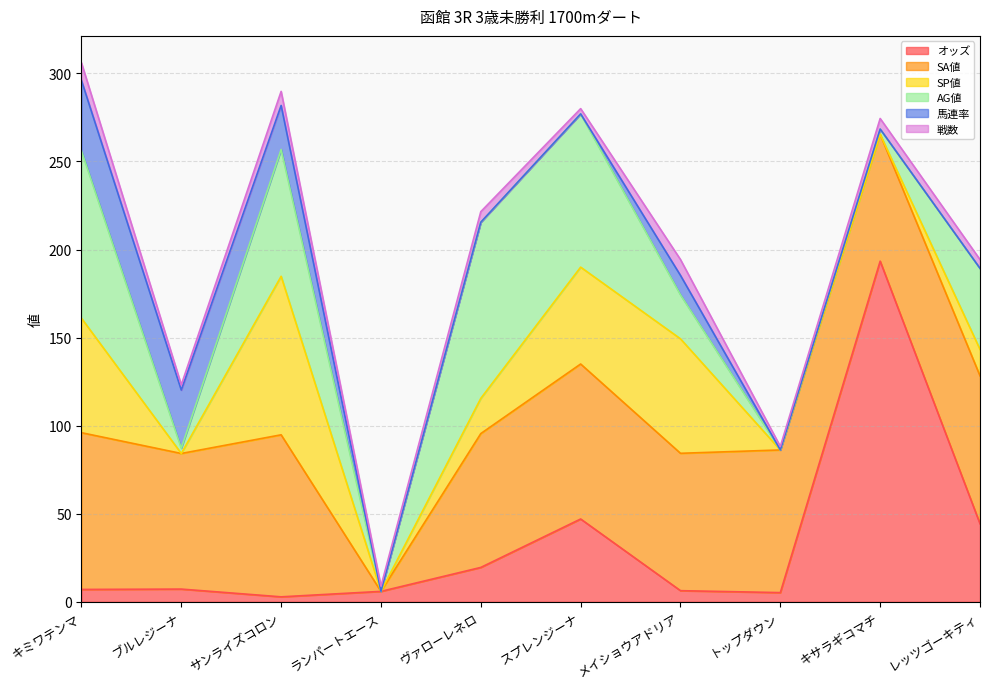

True or false: AG値 has a value of 0.0 at ランパートエース.

True